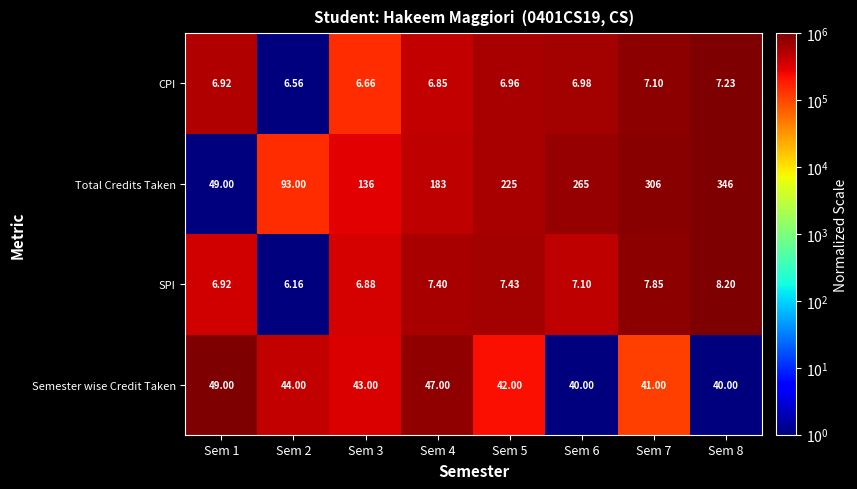

At Sem 3, list the series in order from smallest to largest.

CPI, SPI, Semester wise Credit Taken, Total Credits Taken